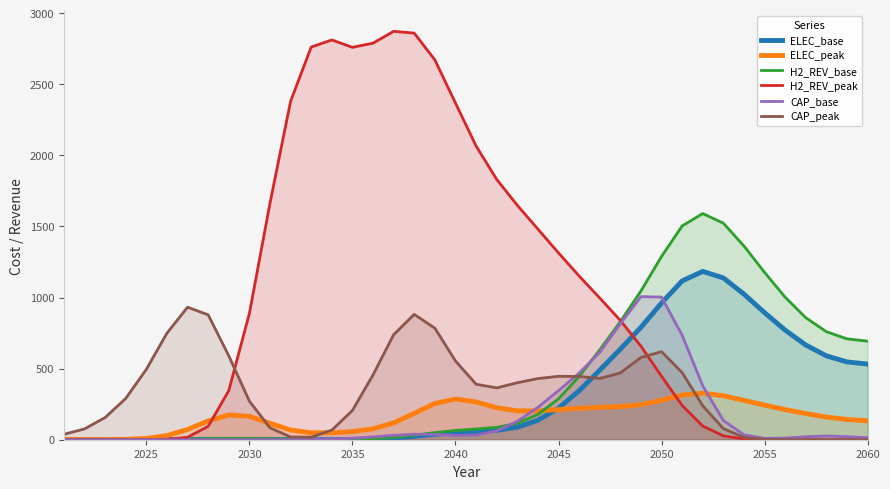

Does the chart display data point markers on the line(s)?

No